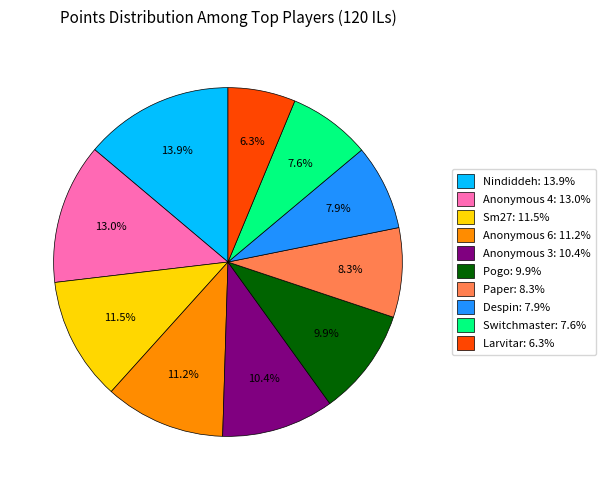

What is the ratio of the value at Paper: 8.3% to the value at Switchmaster: 7.6%?

1.1